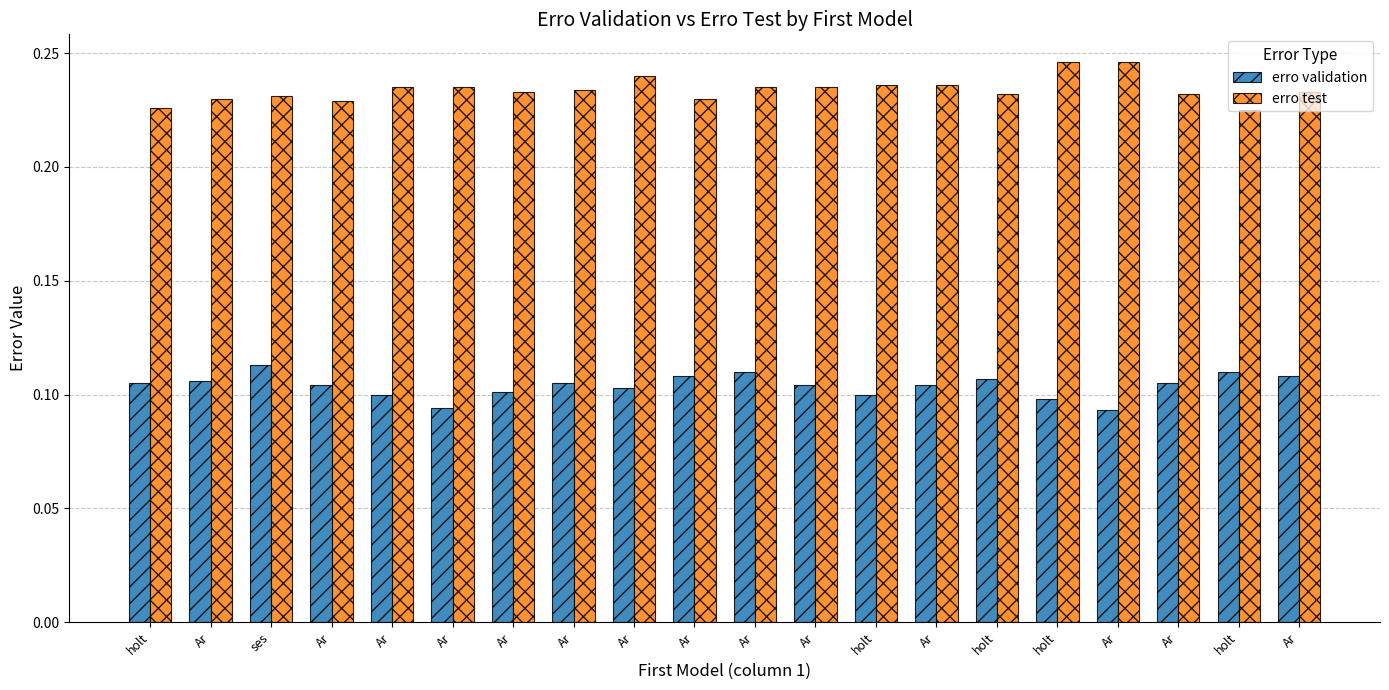

Which series changed the most between Ar and Ar?

erro validation